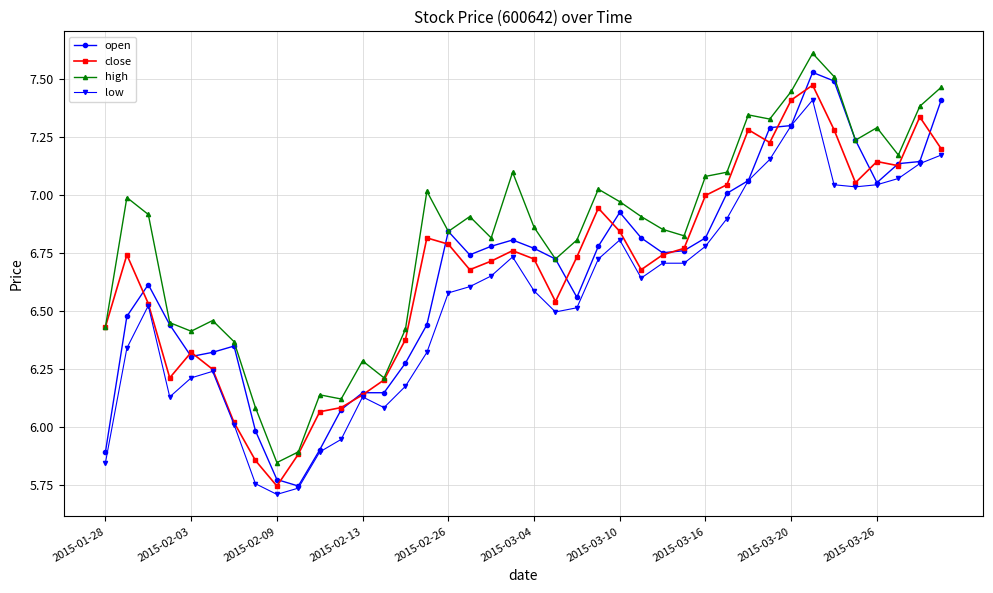

True or false: high has more than 2 interior local peaks.

True